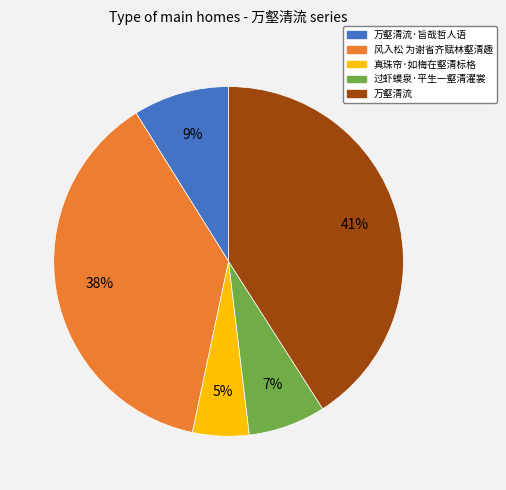

Is it true that 过虾蟆泉·平生一壑清濯裳 is 7% of the pie?

True